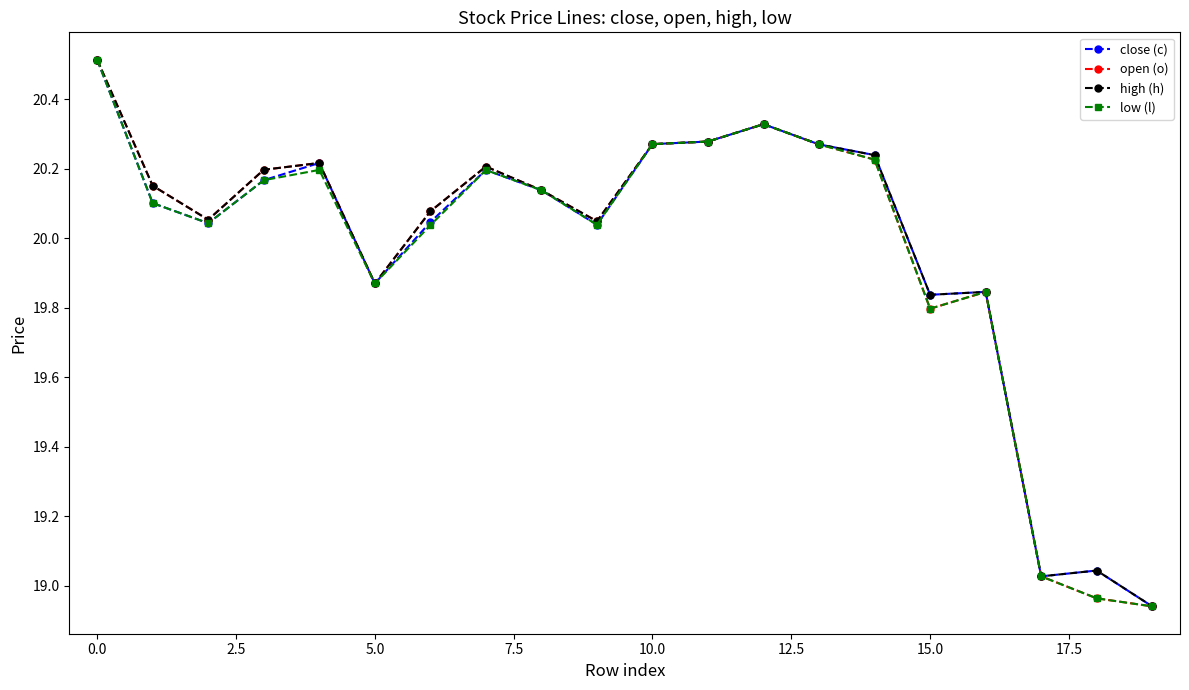

What is the maximum value shown in the chart?

20.5